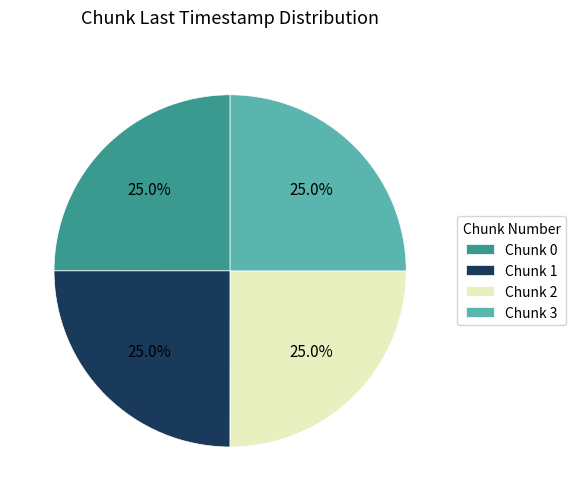

What is the ratio of the value at Chunk 3 to the value at Chunk 1?

1.0